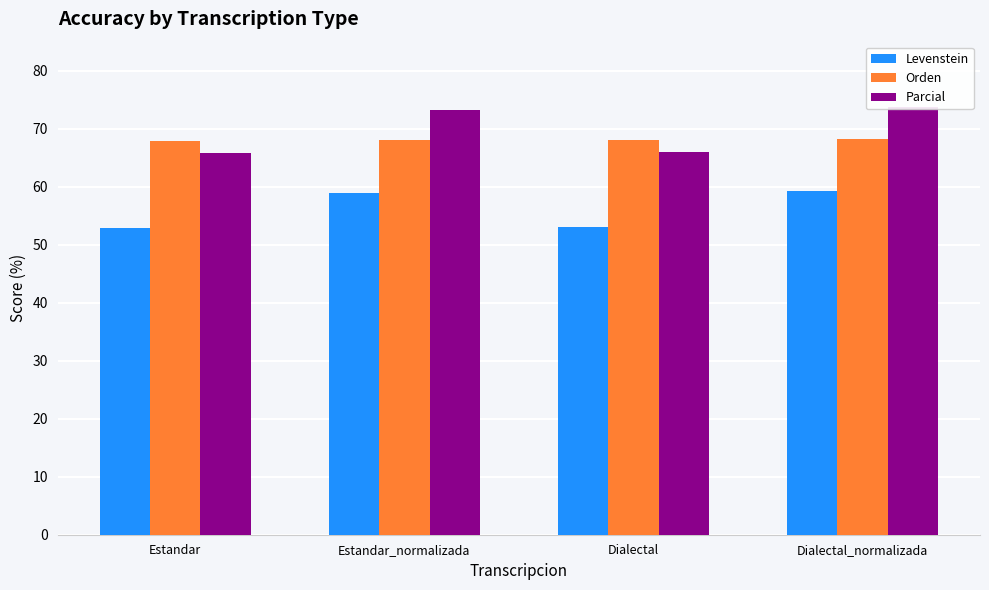

What are all the series names shown in the legend?

Levenstein, Orden, Parcial